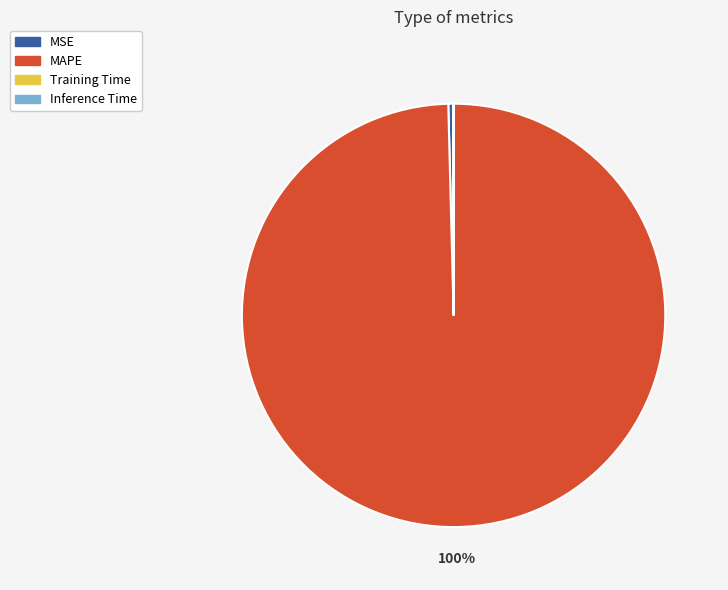

The MAPE slice represents 100% of the pie. True or false?

True